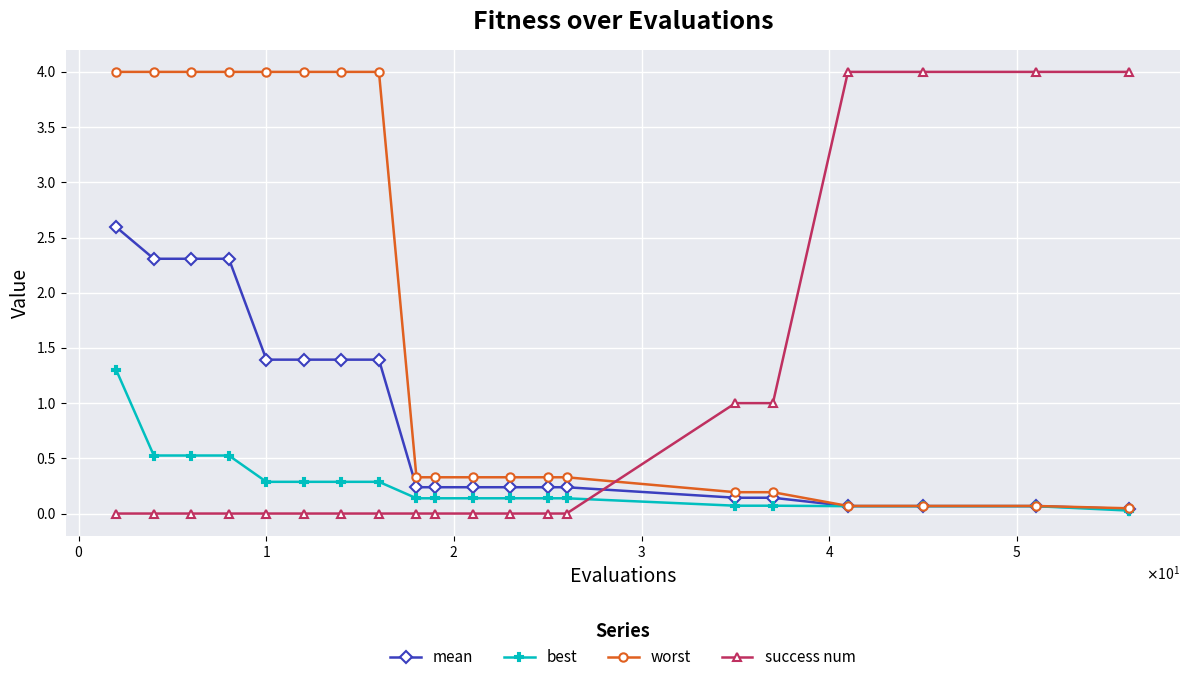

What is the value of the success num point at the 16th from the left?

1.0